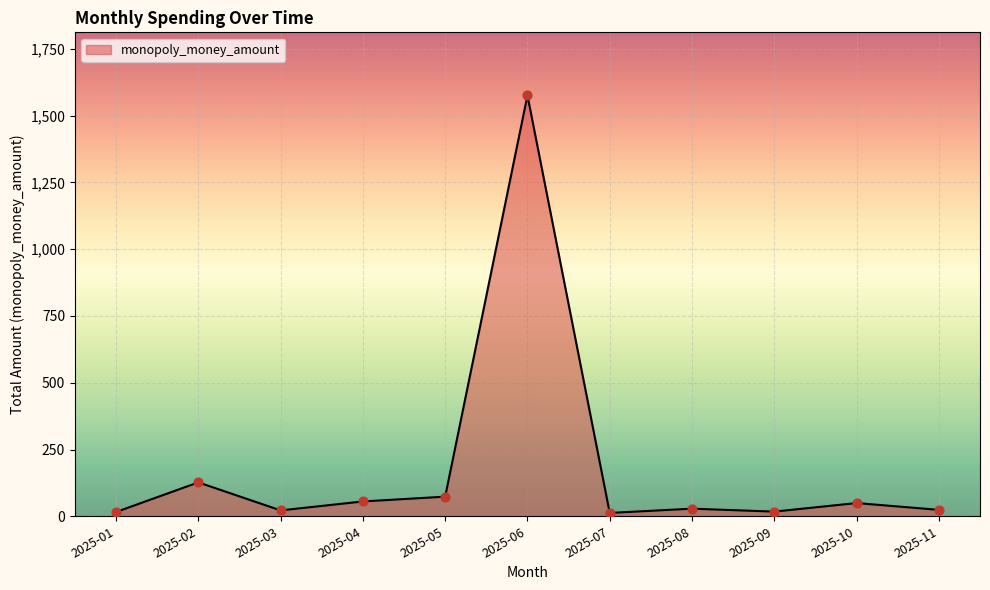

What is the ratio of the value at 2025-08 to the value at 2025-10?

0.6